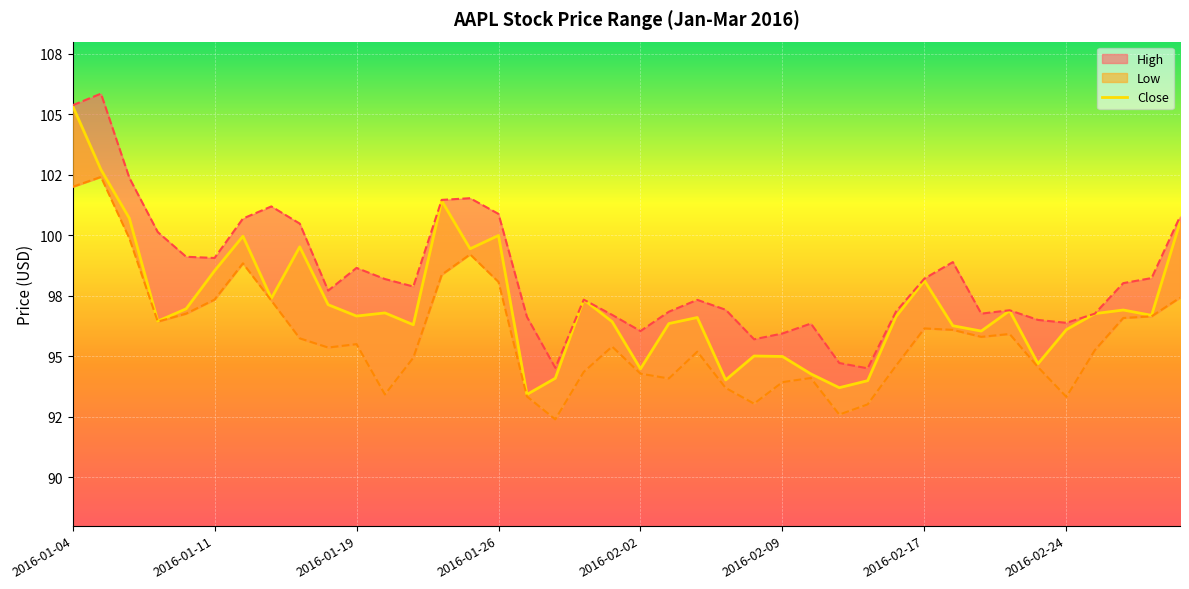

How many points are higher than both their immediate neighbors (excluding endpoints)?

11